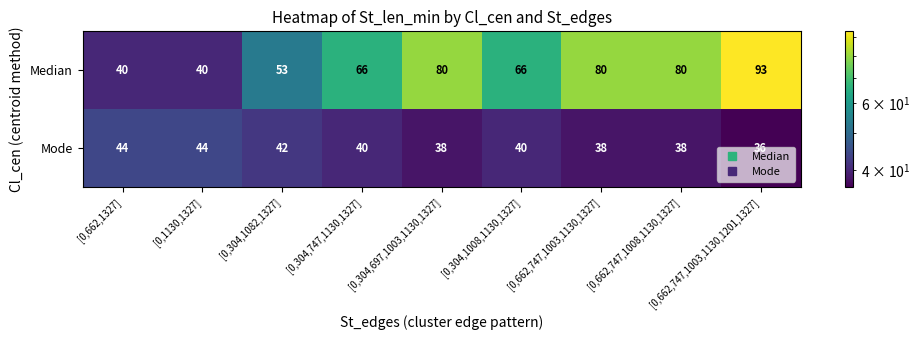

How many Median values are between 53 and 80?

6